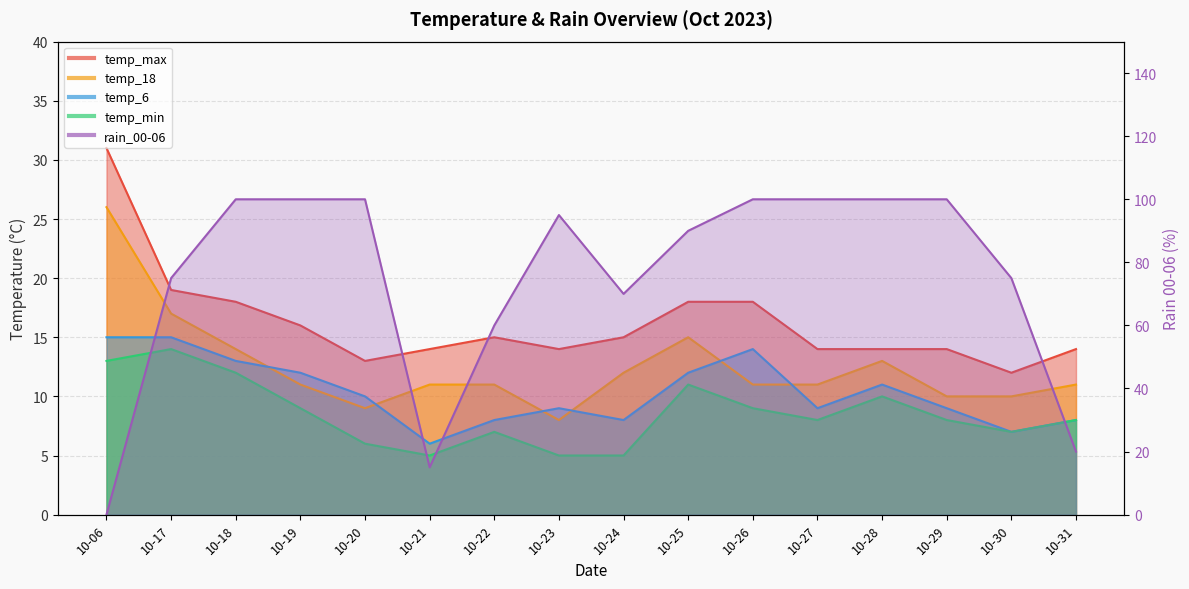

What is the maximum value for temp_min?

14